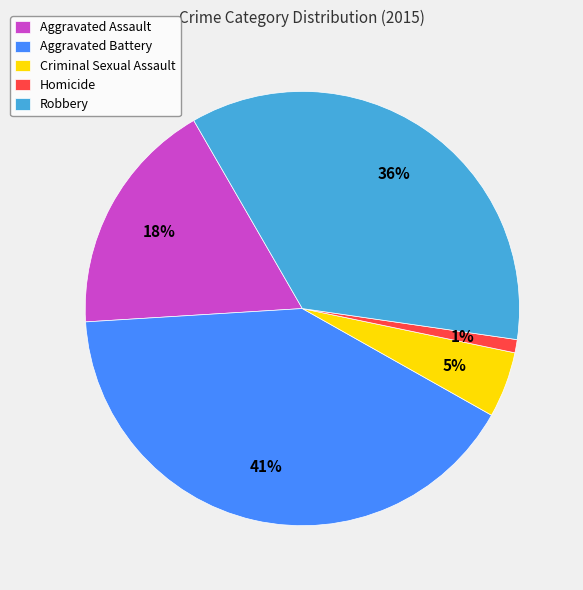

Is it true that Aggravated Assault is 18% of the pie?

True